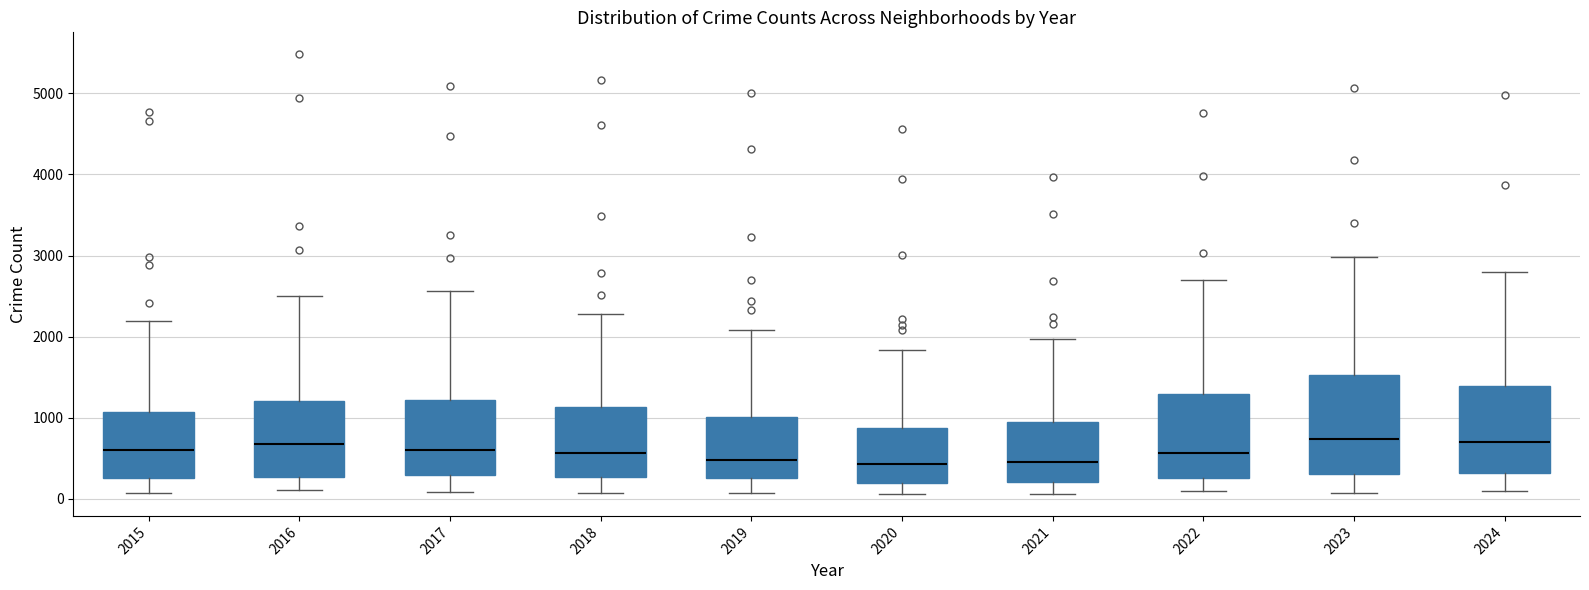

Which box is the tallest, from its lower edge to its upper edge?

2023